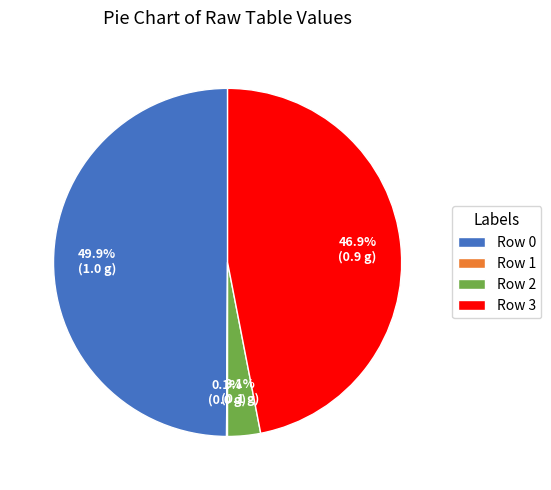

Does Row 2 account for over 50% of the chart?

No